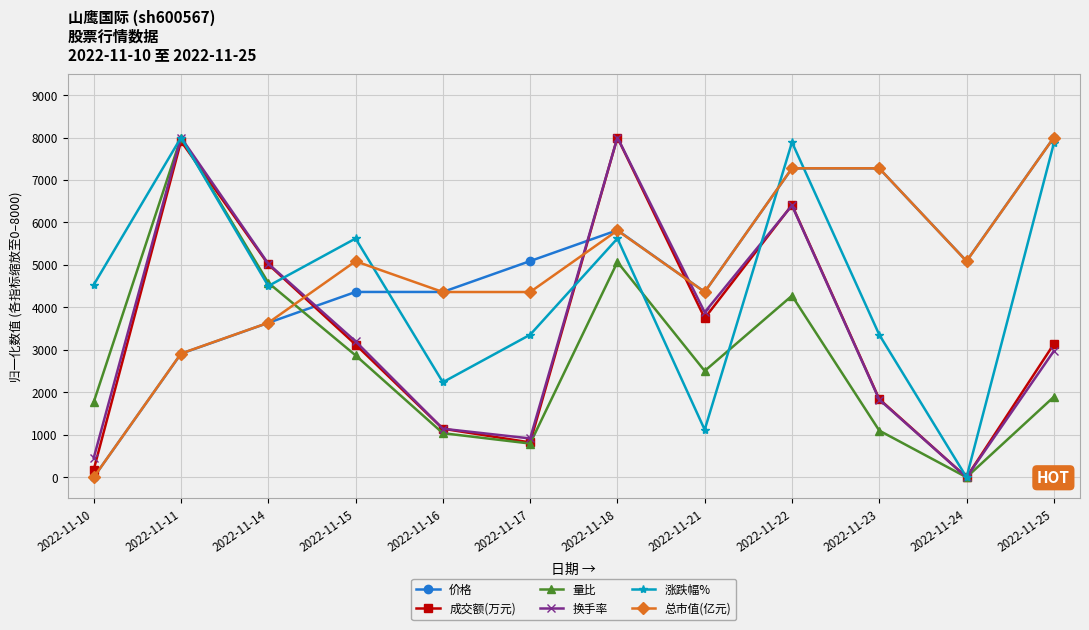

What is the highest value of the 换手率 series?

8000.0